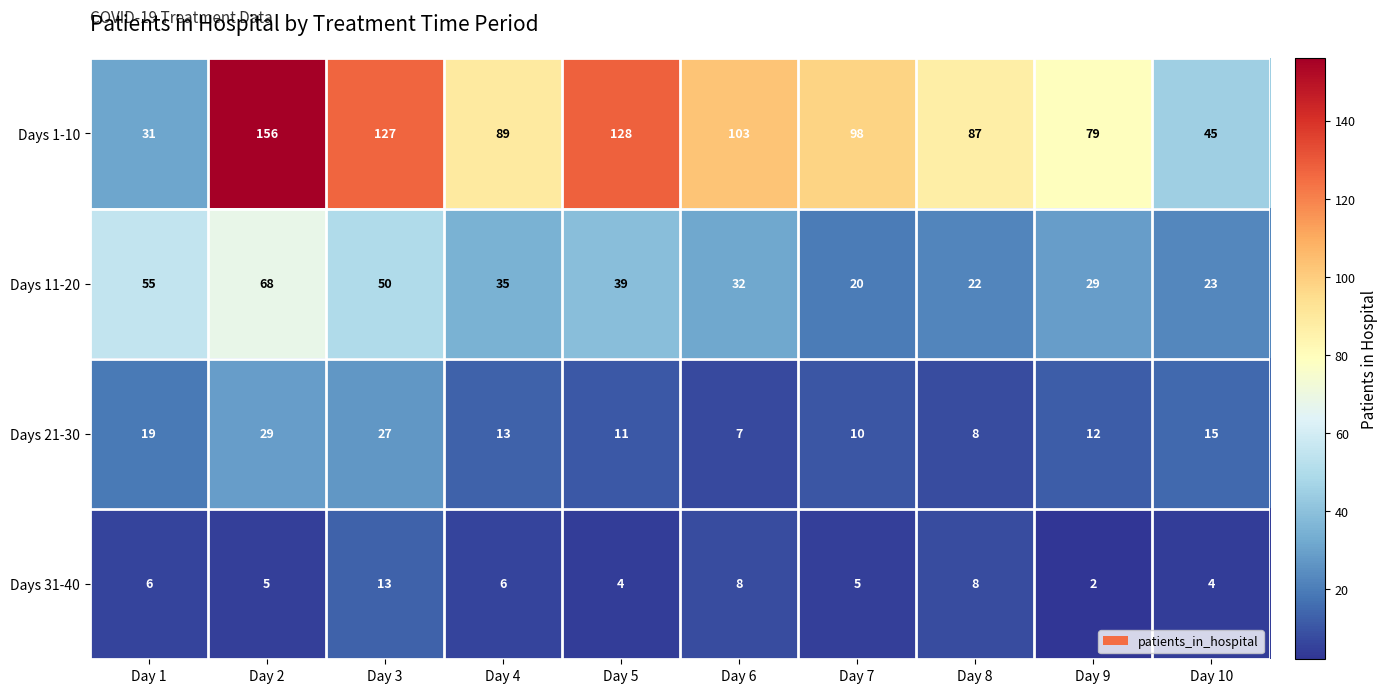

Is it true that Days 11-20 equals 86 at Day 3?

False